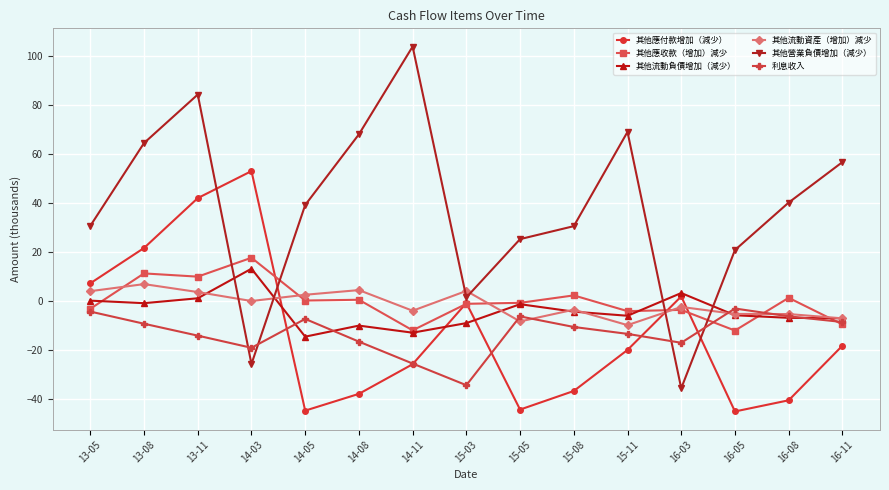

True or false: 其他營業負債增加（減少） has more than 0 interior local peaks.

True